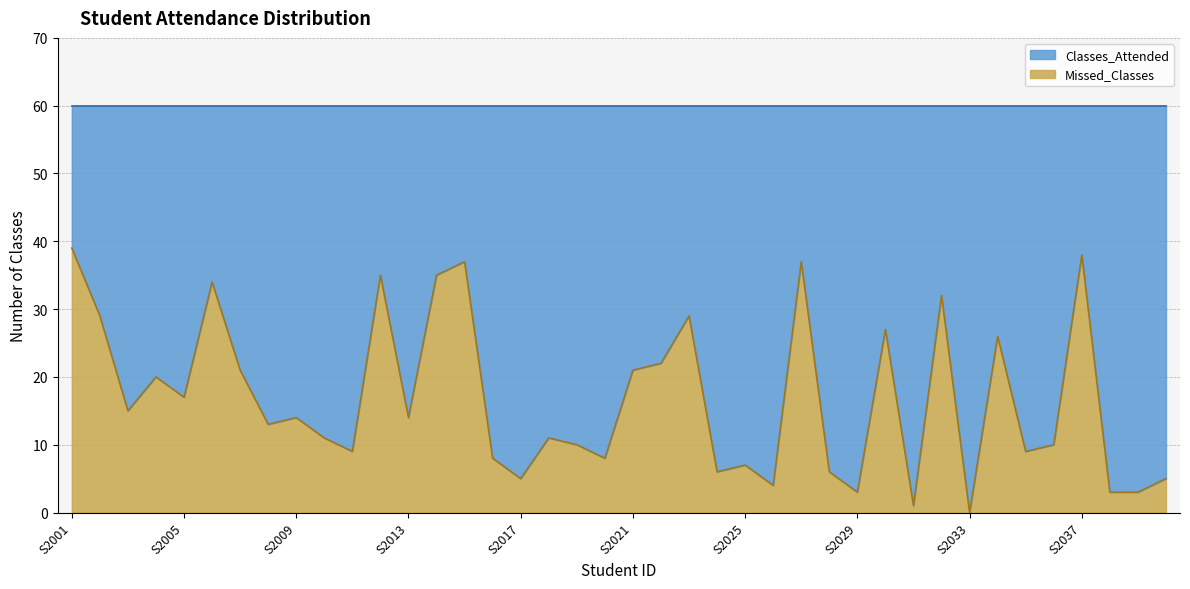

How many points are lower than both their immediate neighbors (excluding endpoints)?

13